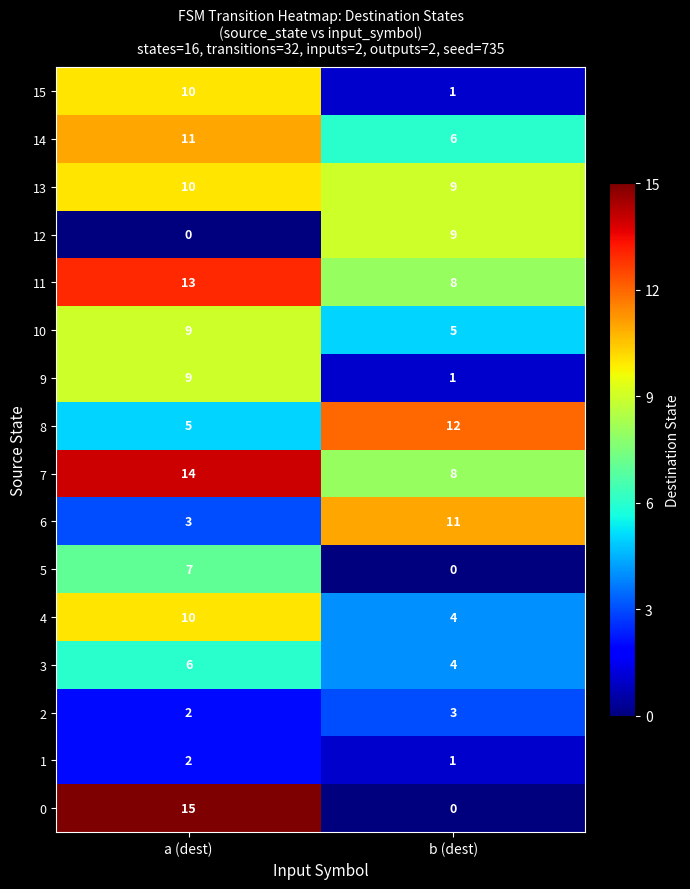

Which series has the widest spread of values?

0